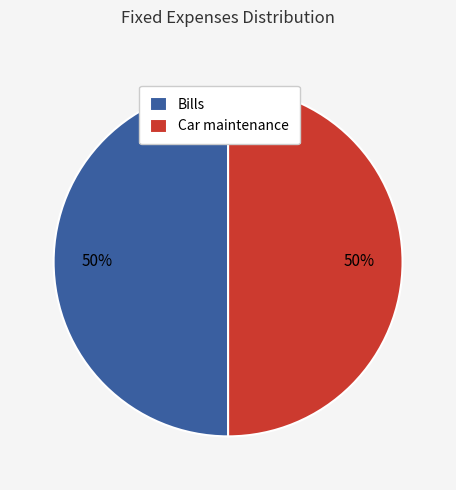

Is it true that Car maintenance is 60% of the pie?

False